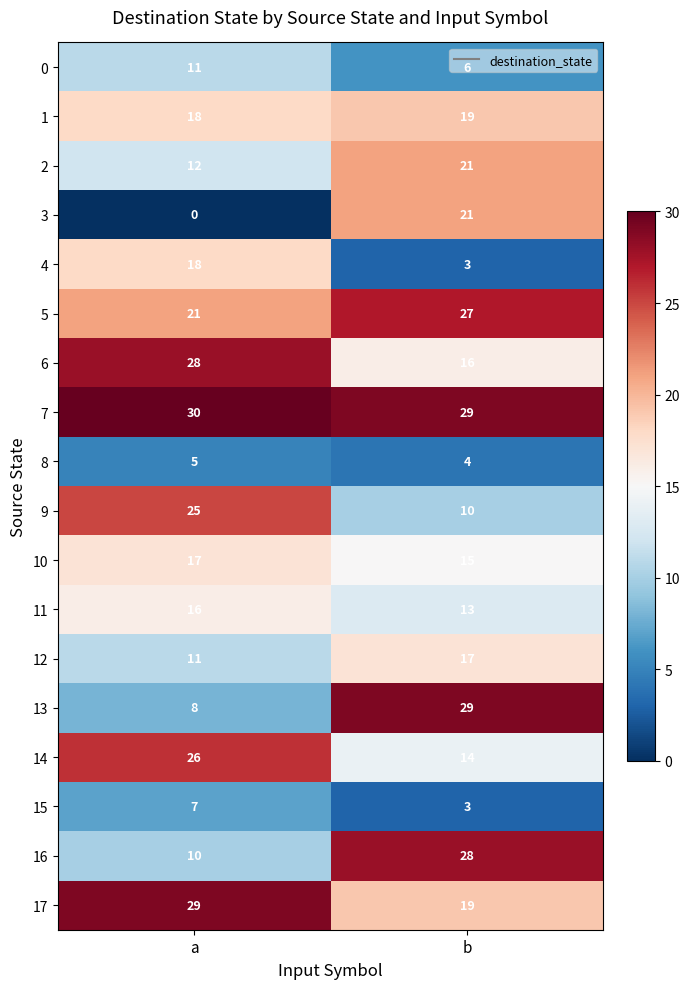

The 13 series shows 29 at b. True or false?

True